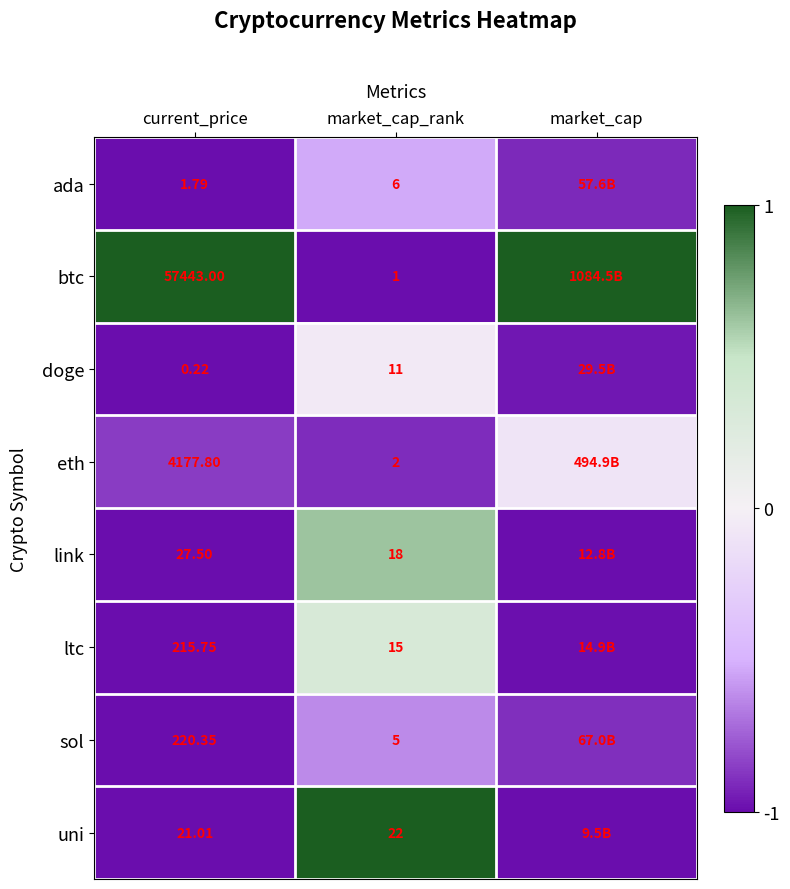

Rank the series at market_cap_rank from highest to lowest value.

uni, link, ltc, doge, ada, sol, eth, btc